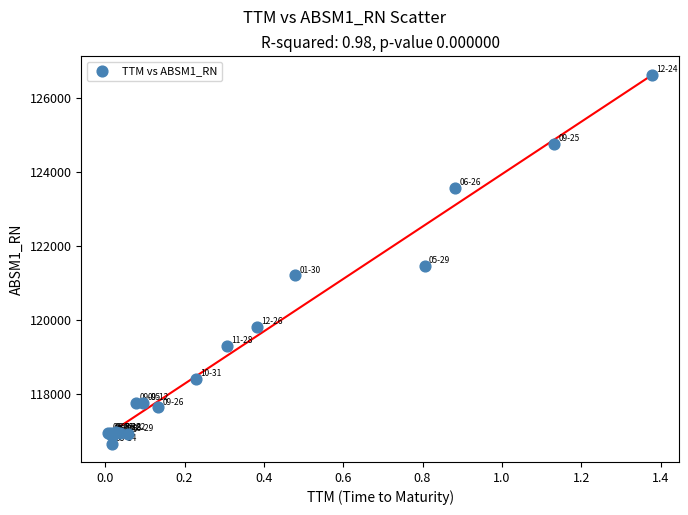

What Y value in the scatter plot is closest to 121649?

121473.2